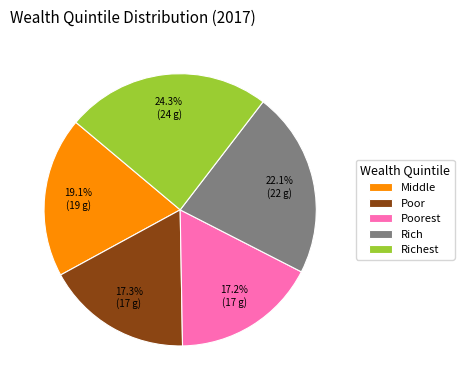

Is the sum of Middle and Richest greater than half?

No